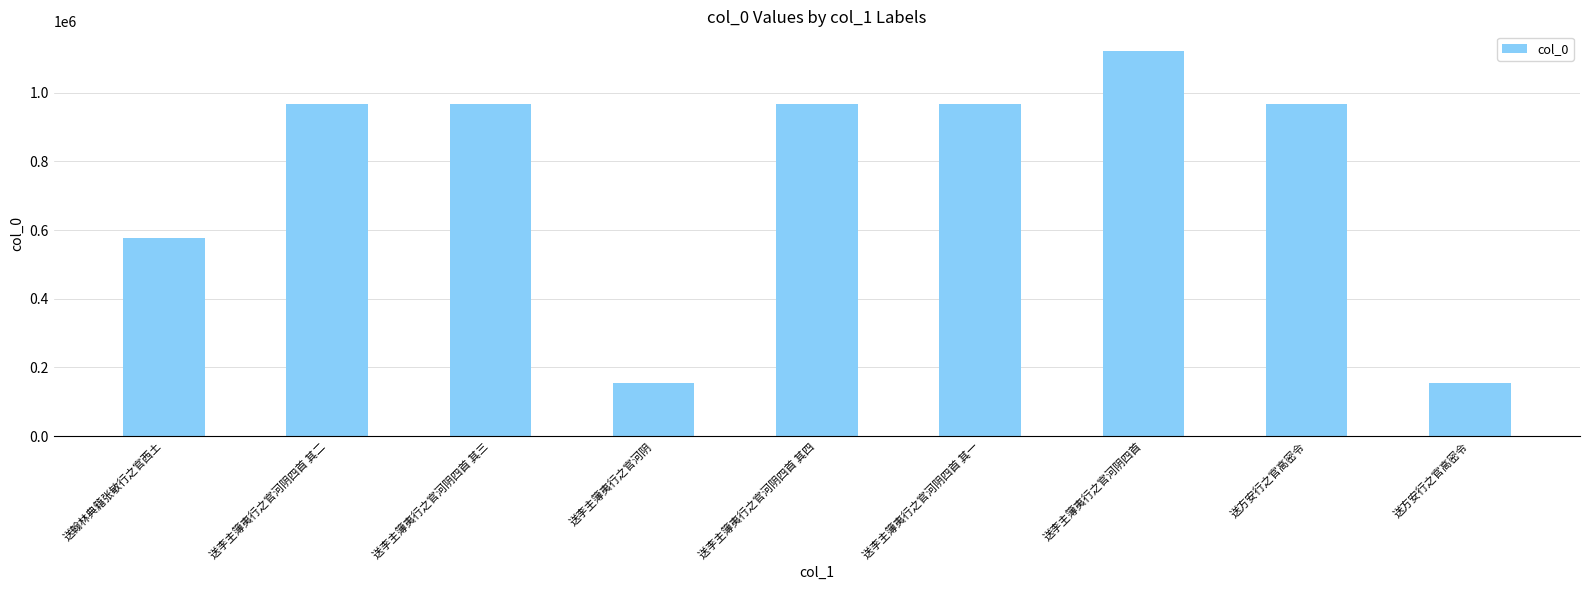

List the labels in order of value, smallest first.

送李主簿夷行之官河阴, 送方安行之官高密令, 送翰林典籍张敏行之官西土, 送方安行之官高密令, 送李主簿夷行之官河阴四首 其一, 送李主簿夷行之官河阴四首 其四, 送李主簿夷行之官河阴四首 其三, 送李主簿夷行之官河阴四首 其二, 送李主簿夷行之官河阴四首